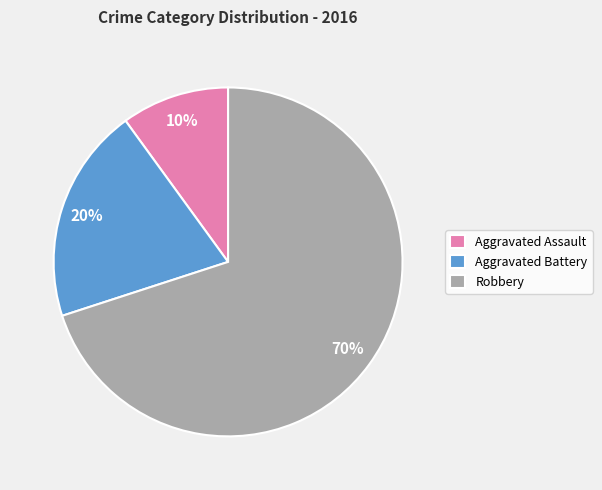

Is the sum of Aggravated Assault and Aggravated Battery greater than half?

No